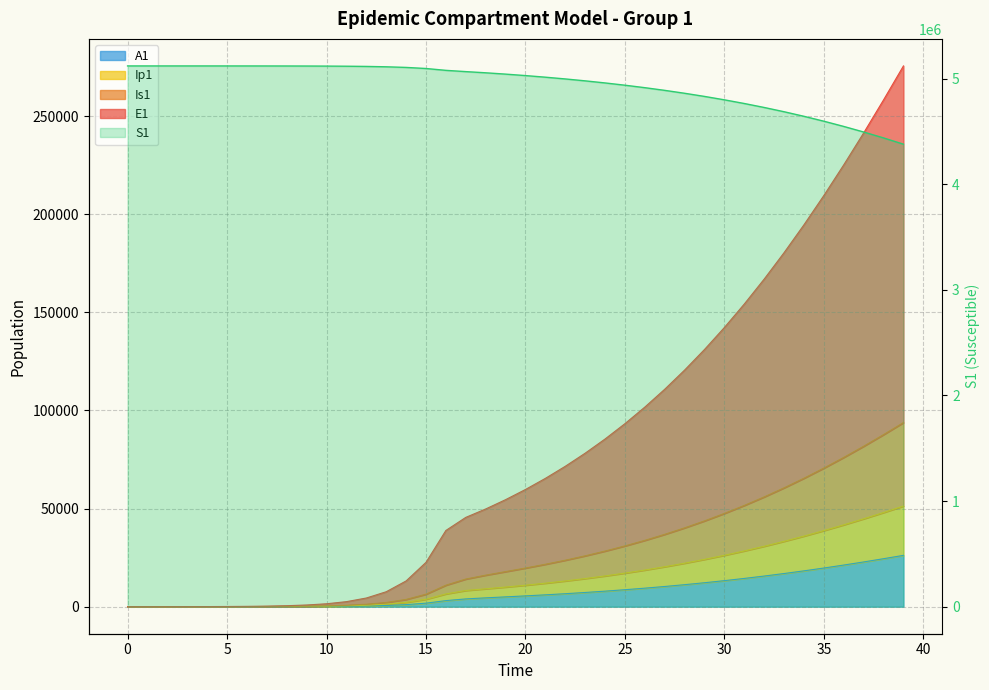

Which series changed the most between 9 and 31?

S1